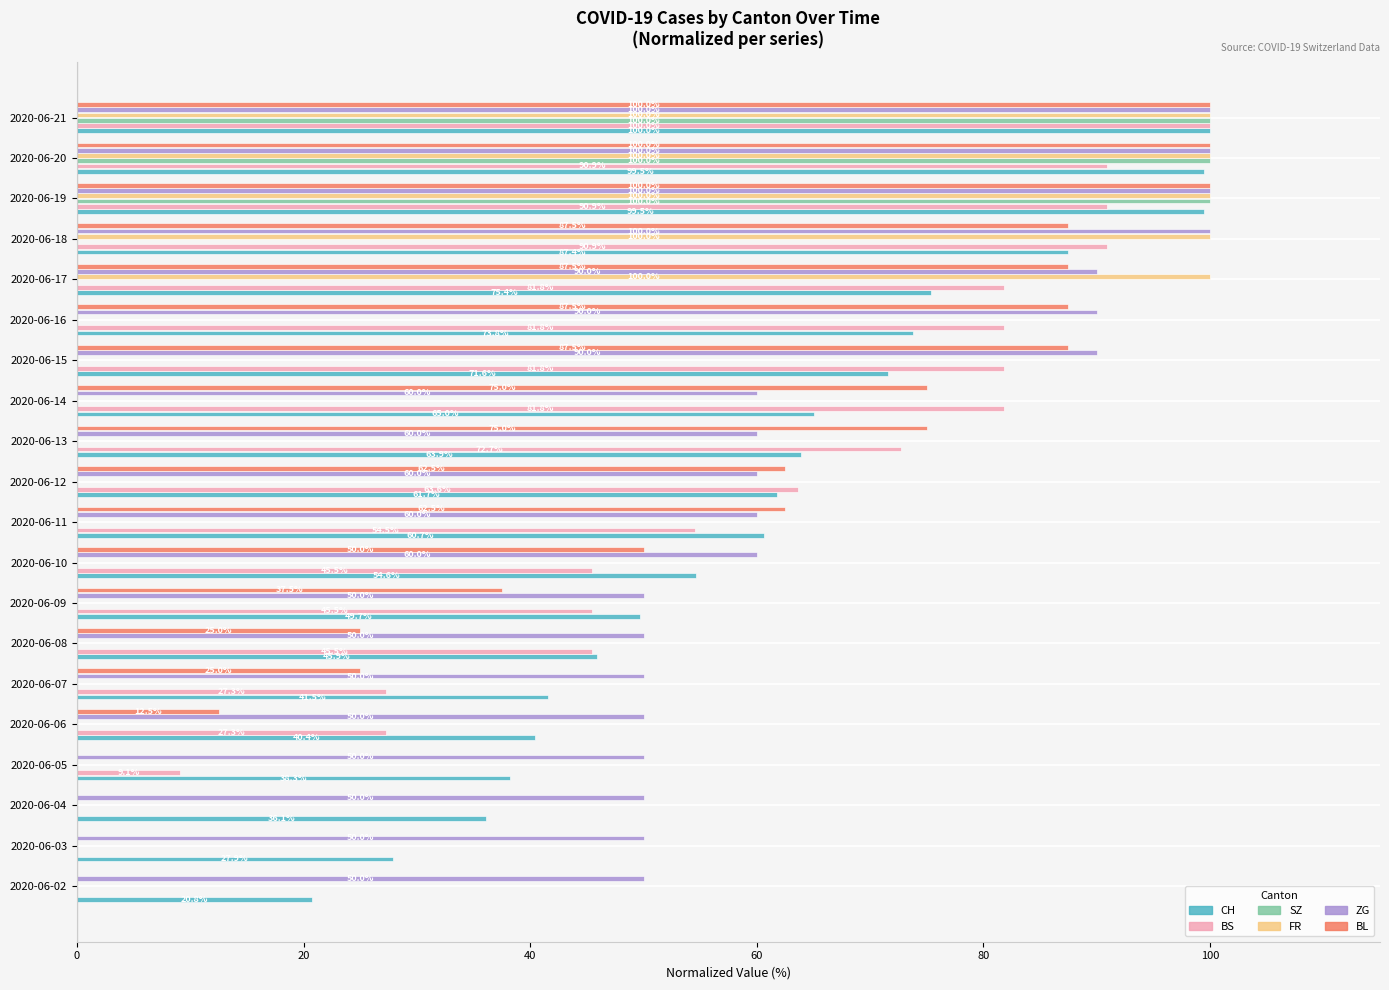

What is the total value across all series at 2020-06-19?

590.4